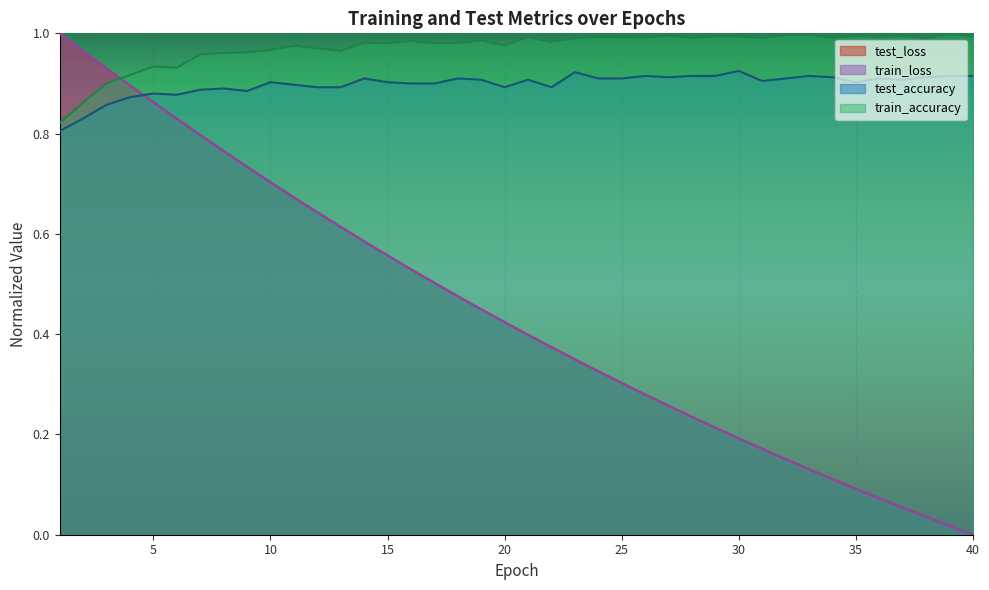

The value of train_accuracy at 1 is 0.8. True or false?

True